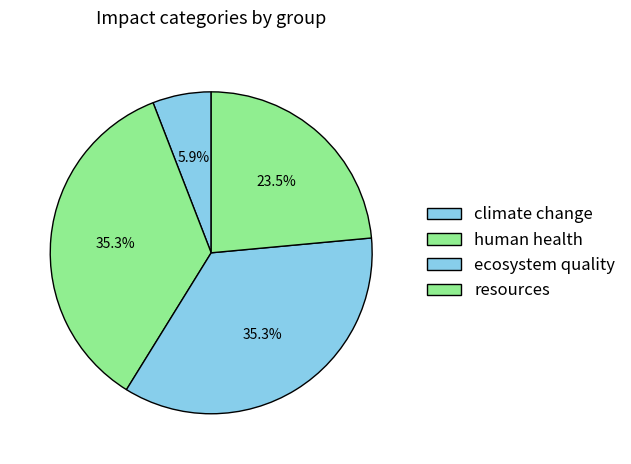

Approximately how many times larger is the value at climate change compared to resources?

0.2